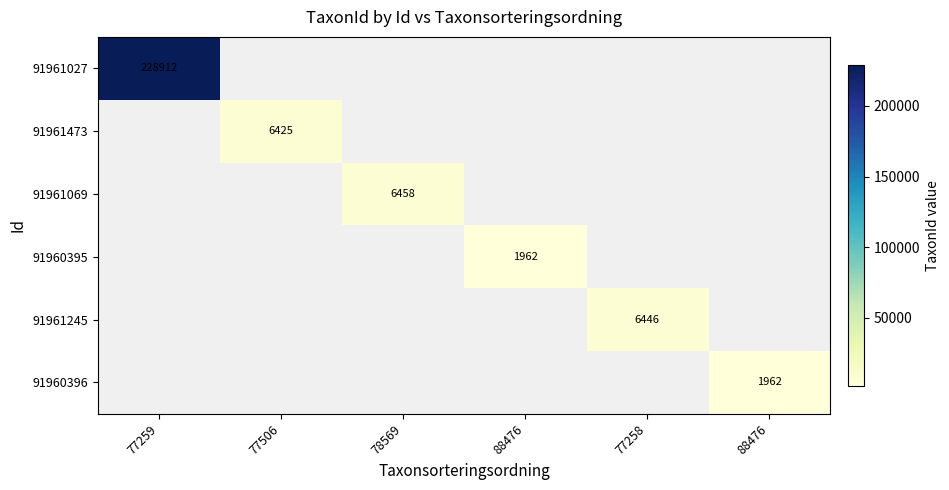

What is the minimum value shown in the chart?

1962.0